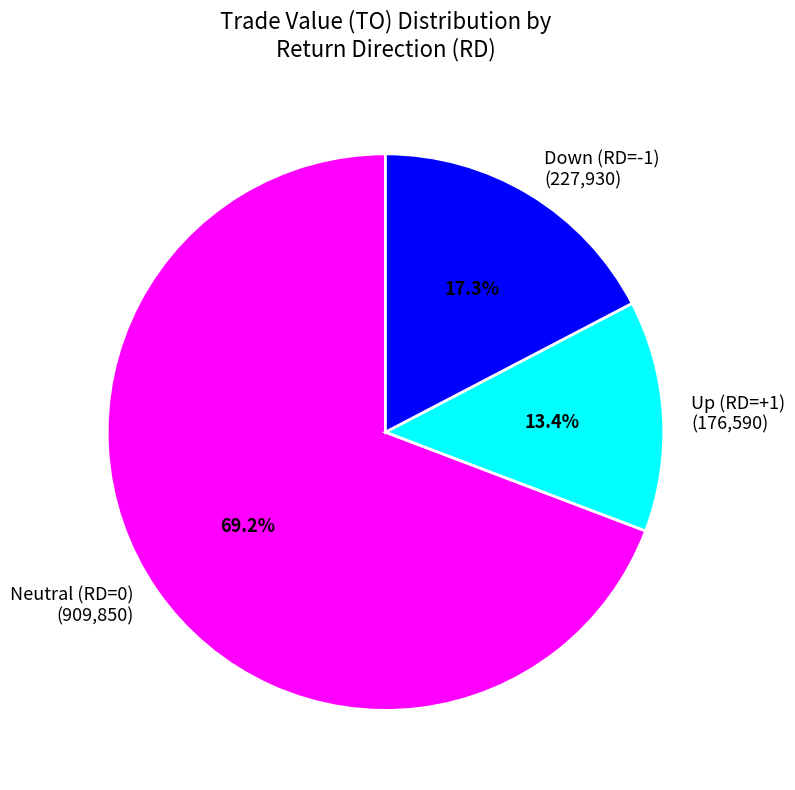

Which category has the smallest portion of the pie?

Up (RD=+1) (176,590)